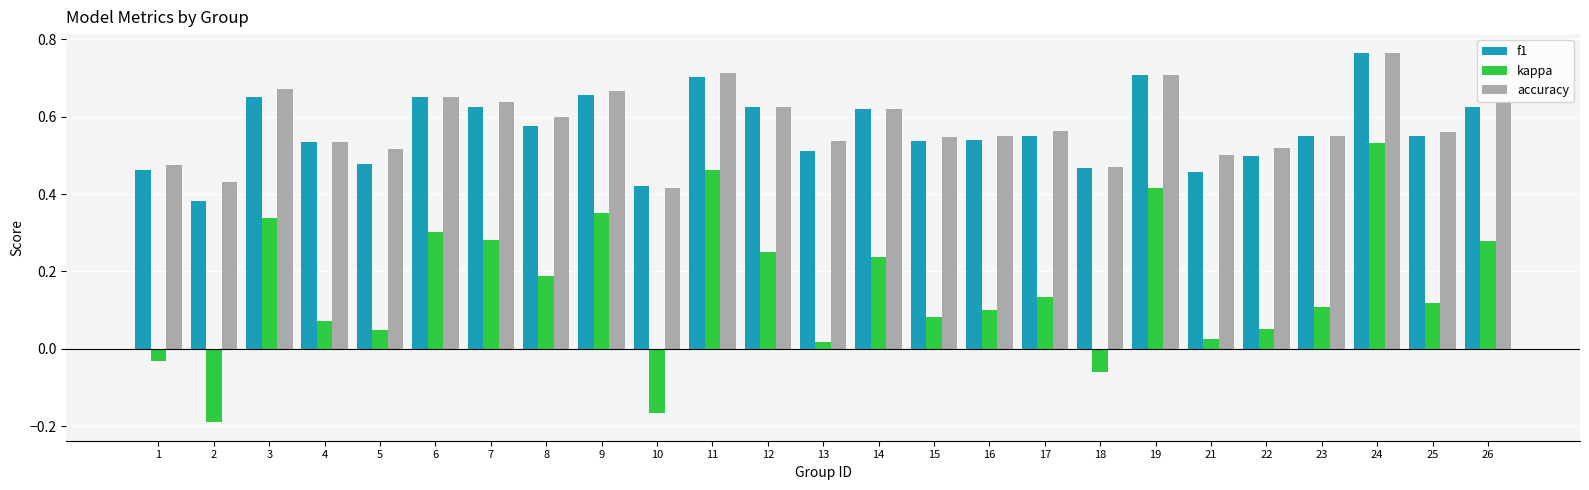

At how many categories does at least one series exceed 0?

25